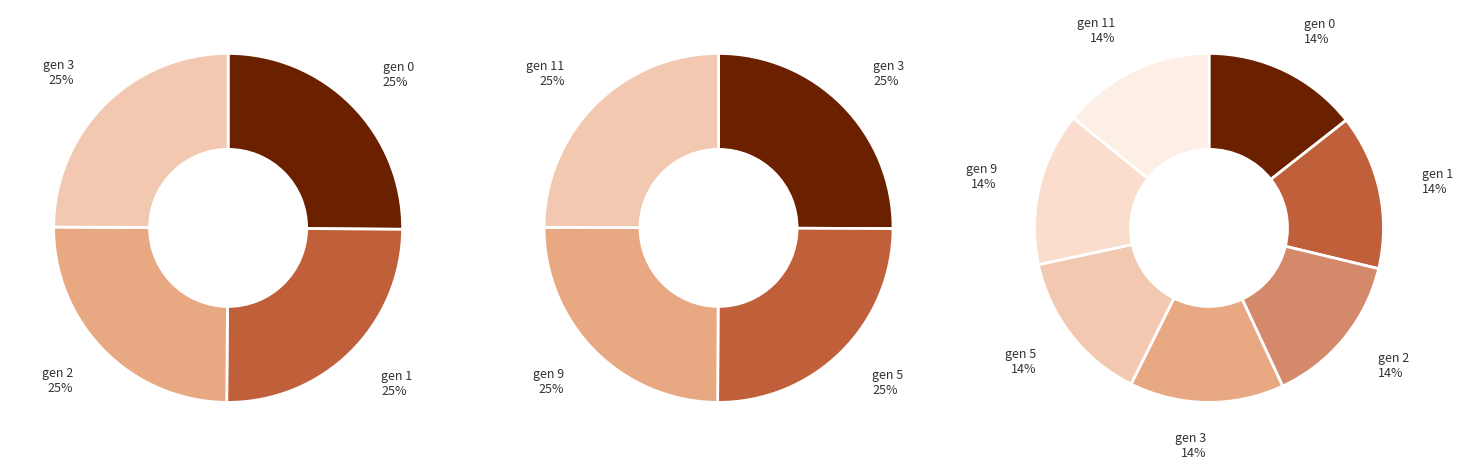

Which slice is the smallest?

gen 11